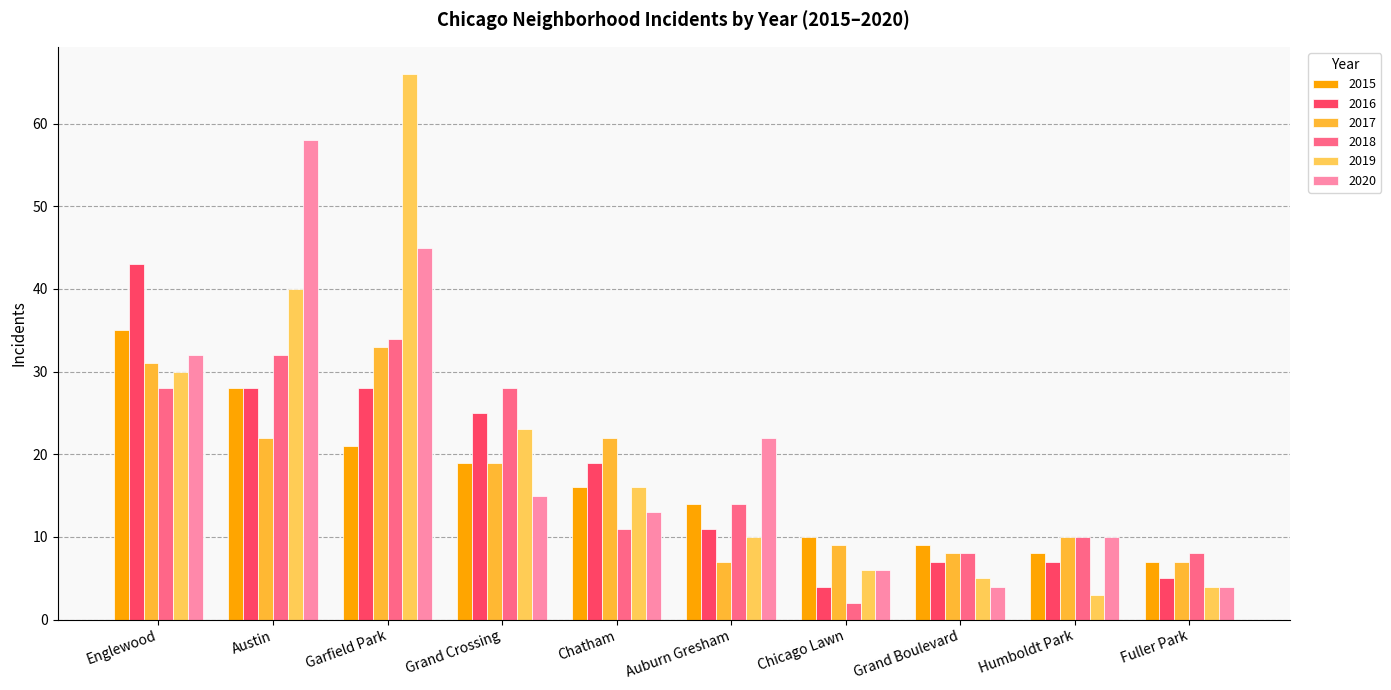

How many bars are there in each group?

6